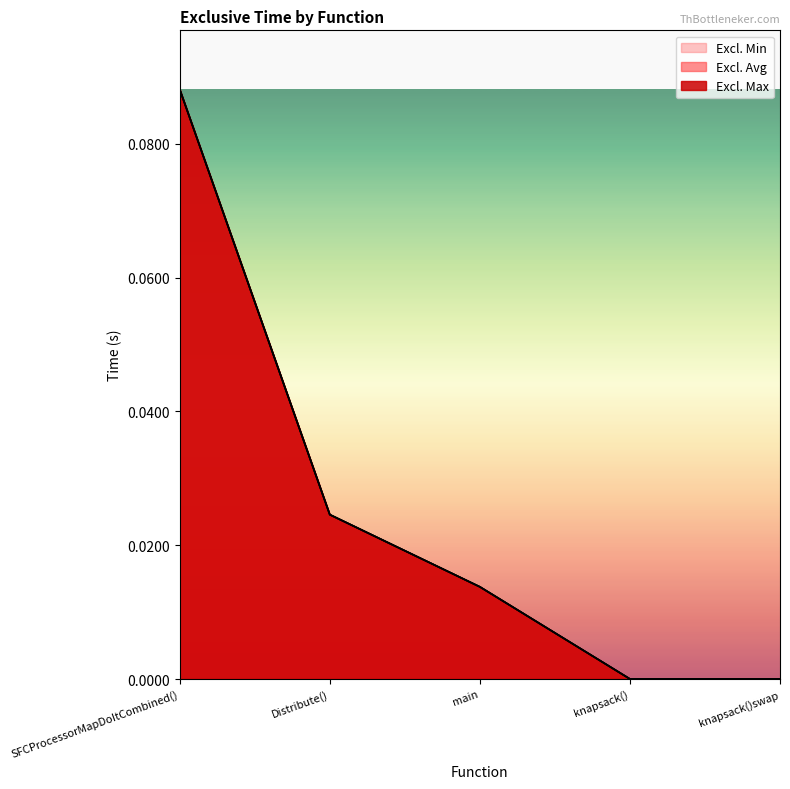

True or false: Excl. Avg and Excl. Min intersect in this chart.

False